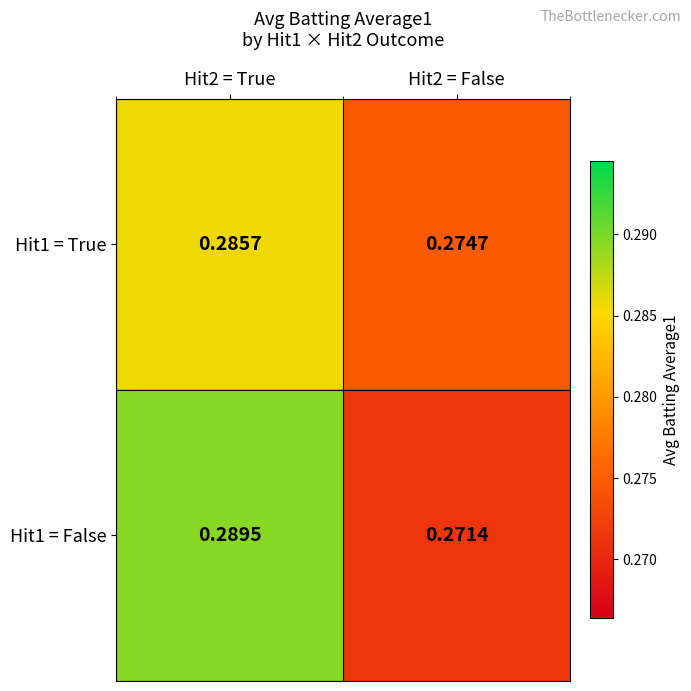

Which series changed the most between Hit2 = True and Hit2 = False?

Hit1 = False